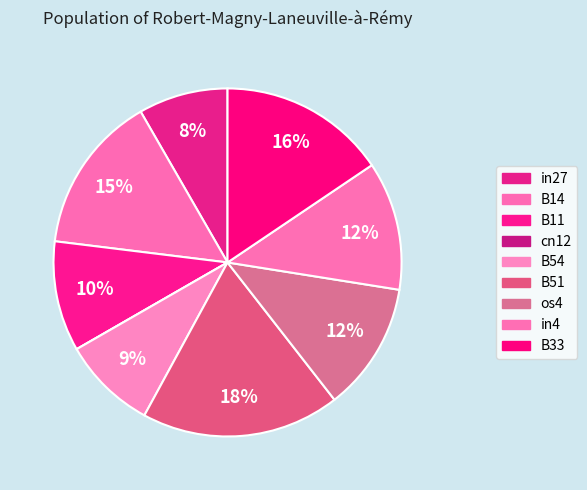

How many slices are in this pie chart?

9